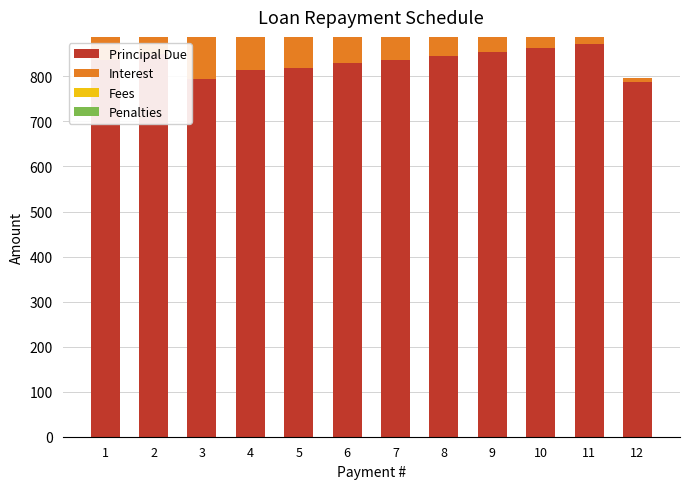

How many bars are there in total?

12